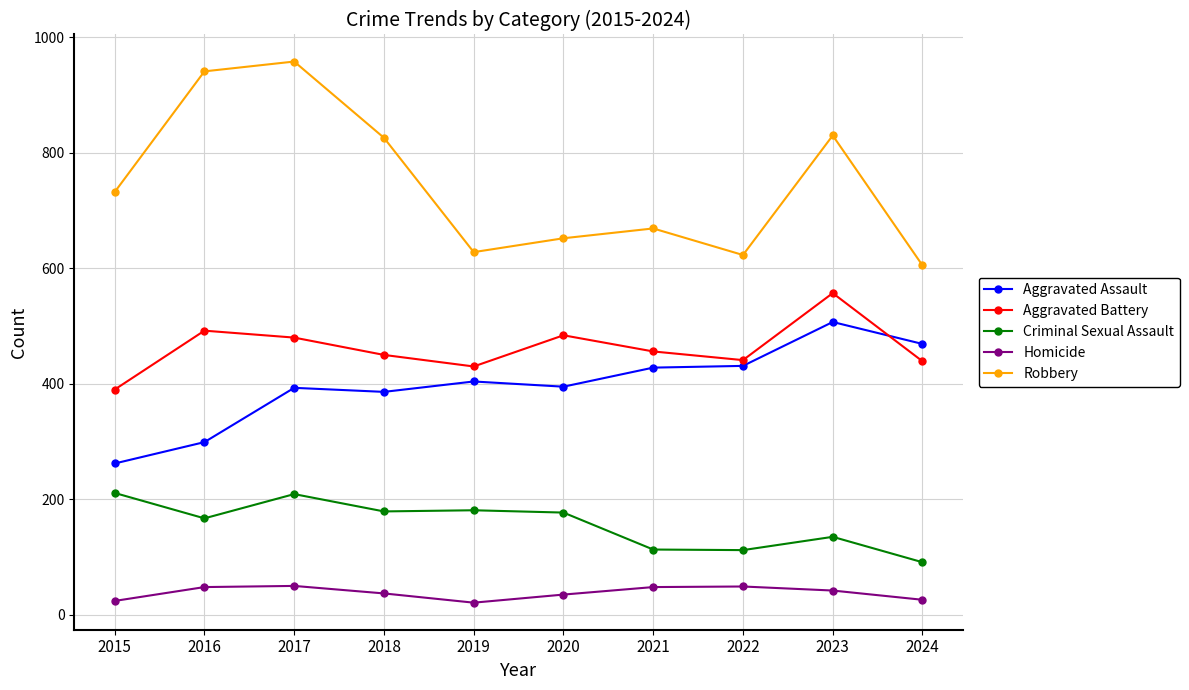

Which series has the largest total across all categories?

Robbery